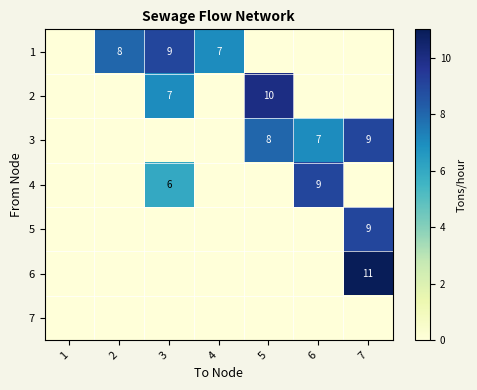

What is the sum of the 2 values at 3 and 5?

17